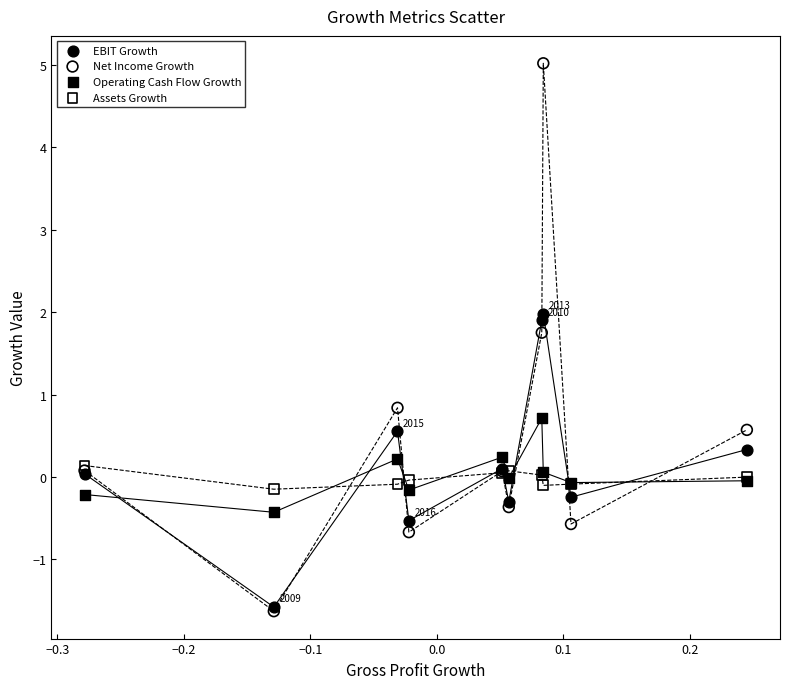

Across all series, what Y value is closest to 1?

0.8